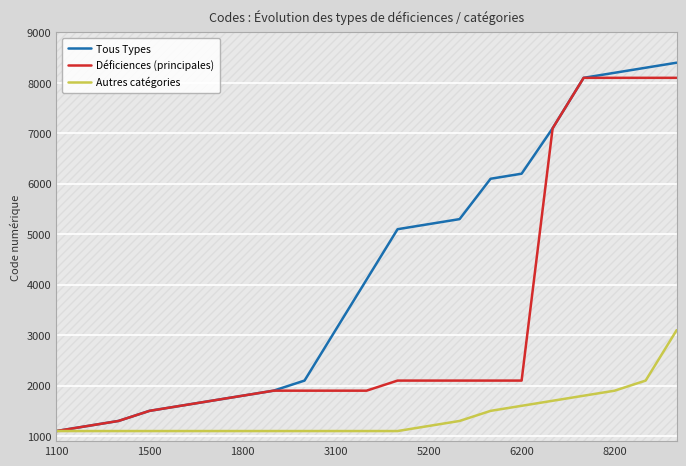

How many lines are shown in the chart?

3